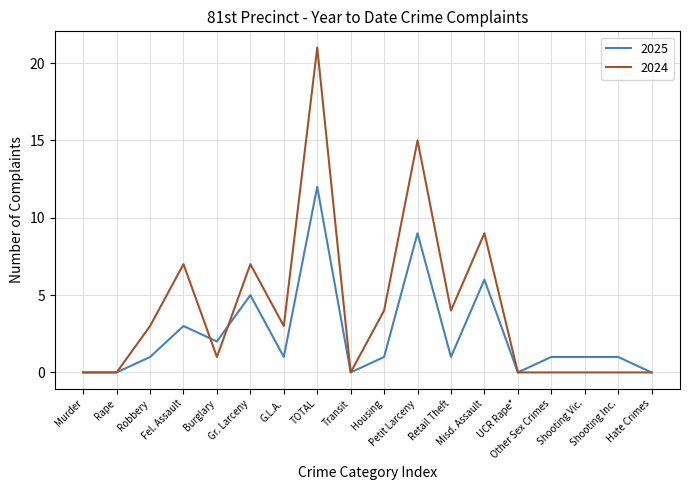

At which category does 2024 reach its first local peak?

Fel. Assault